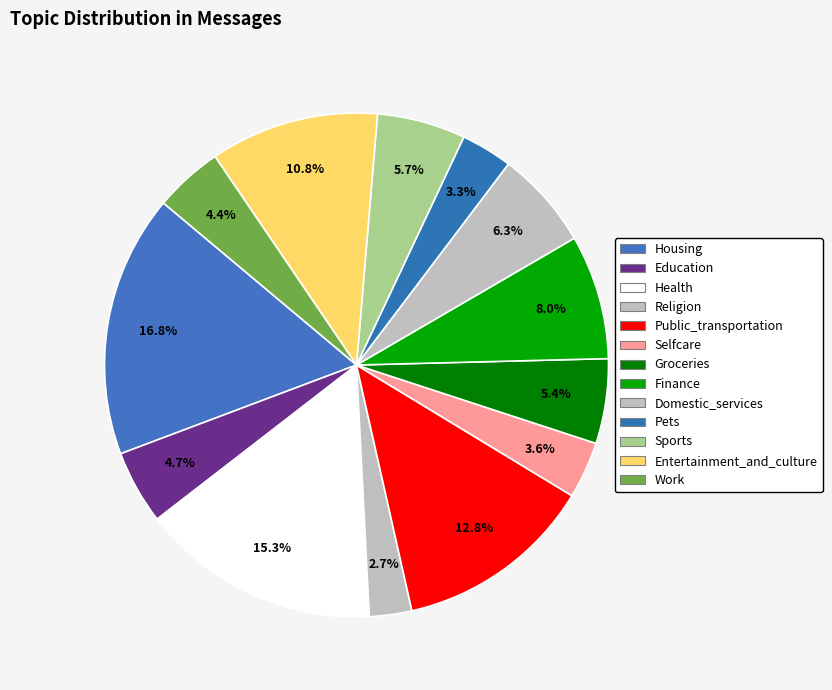

To the nearest percent, what is the difference between the largest and smallest slice percentages?

14%